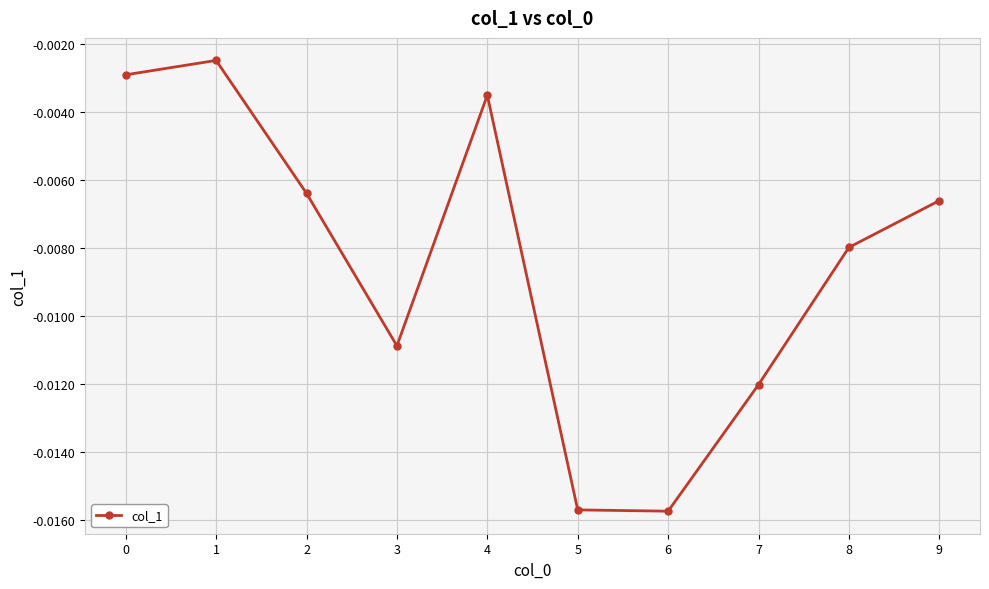

At which category does the data reach its first local valley?

3